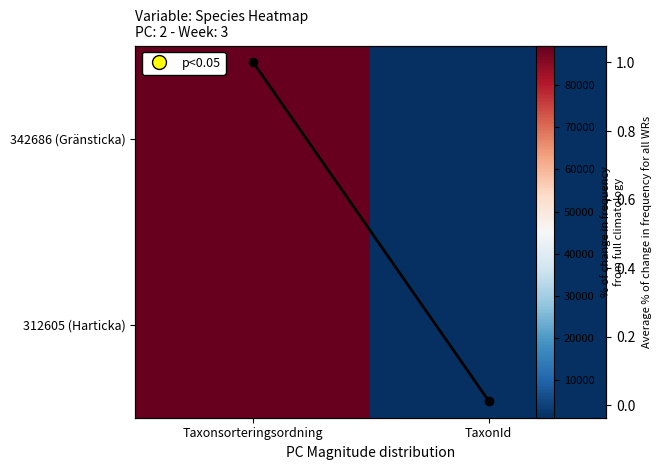

The 342686 (Gränsticka) series shows 578.9 at TaxonId. True or false?

False